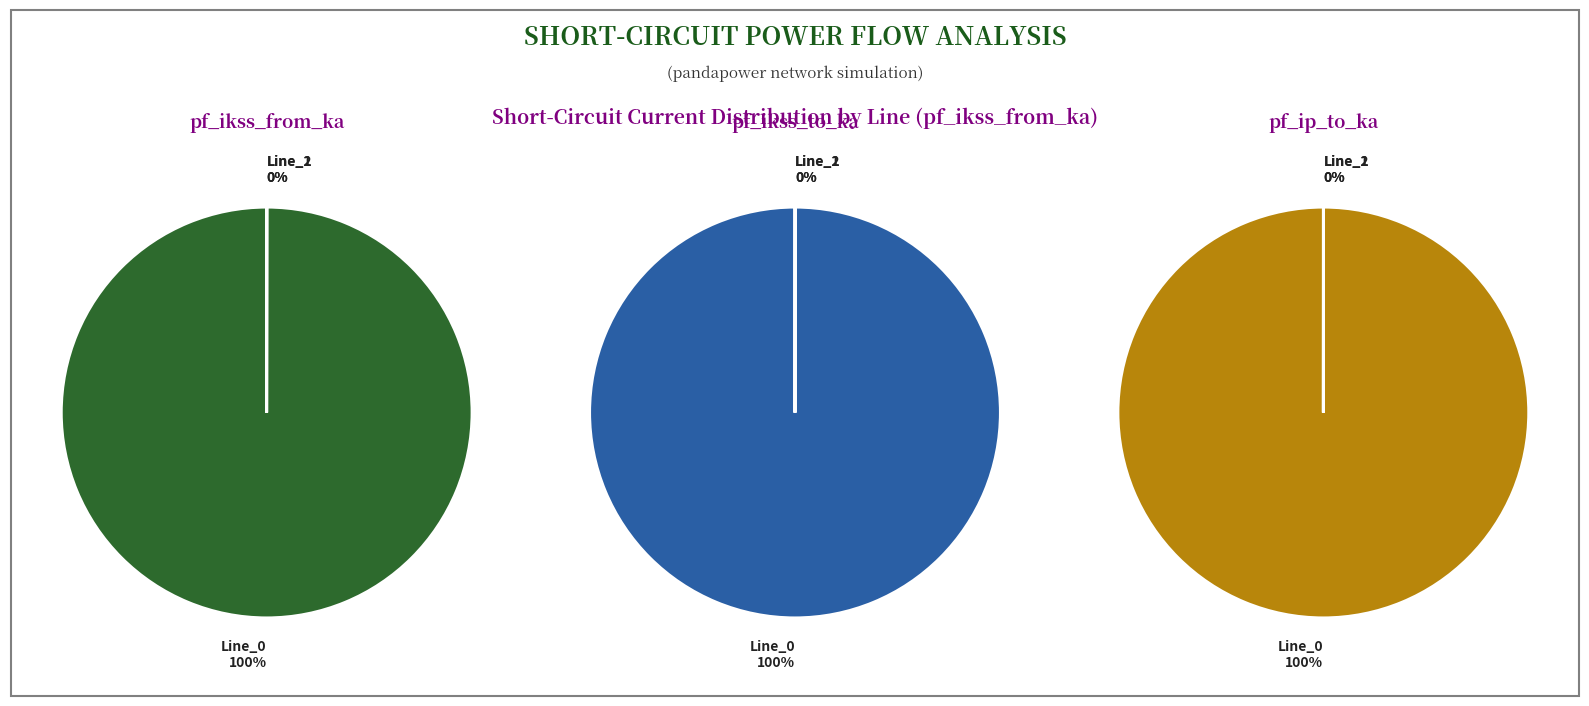

To the nearest percent, what is the difference between the Line_0 and Line_1 slice percentages?

100%